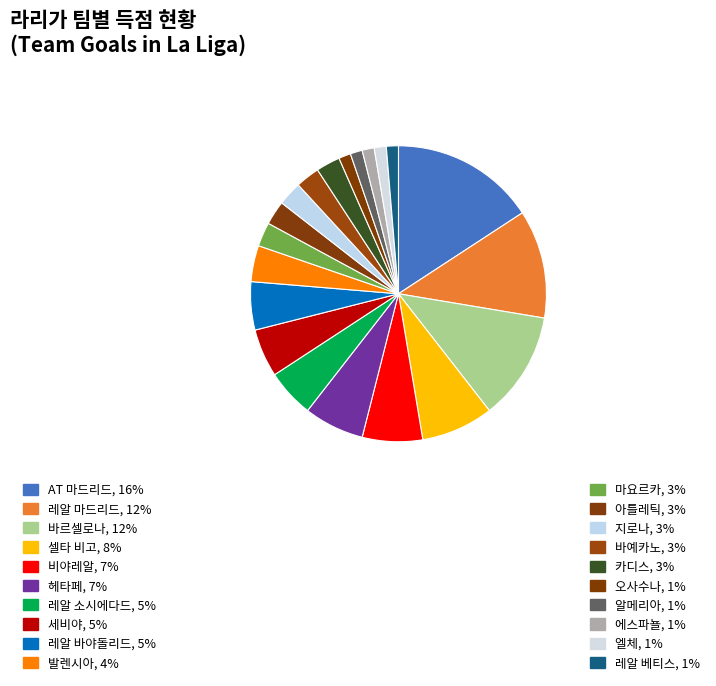

To the nearest percent, what is the difference between the largest and smallest slice percentages?

14%